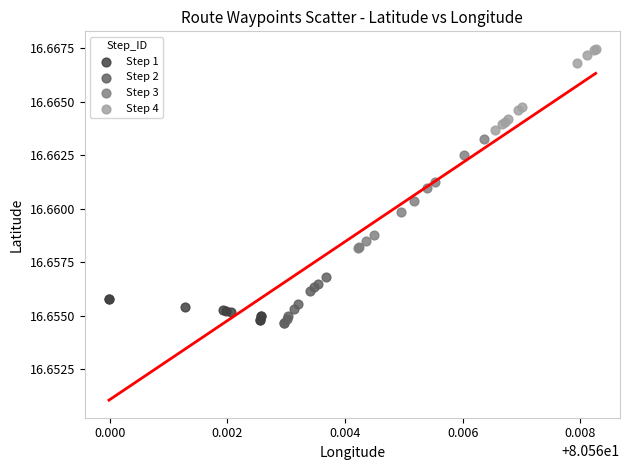

Which series contains the highest Y value?

Step 4